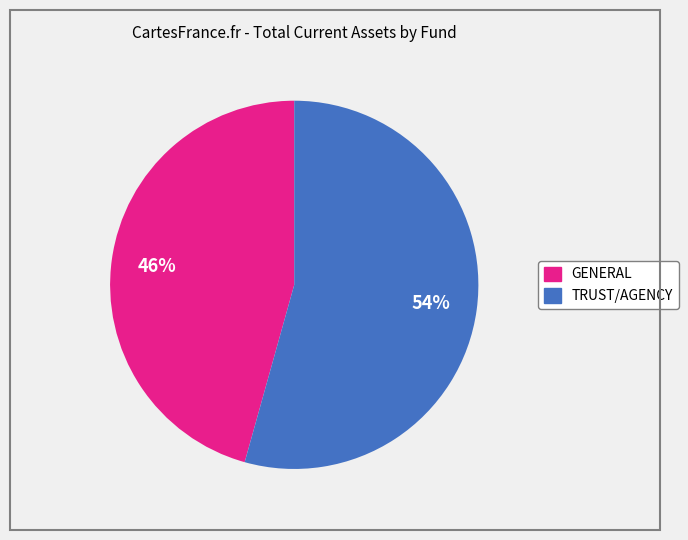

To the nearest percent, what is the combined percentage of GENERAL and TRUST/AGENCY?

100%